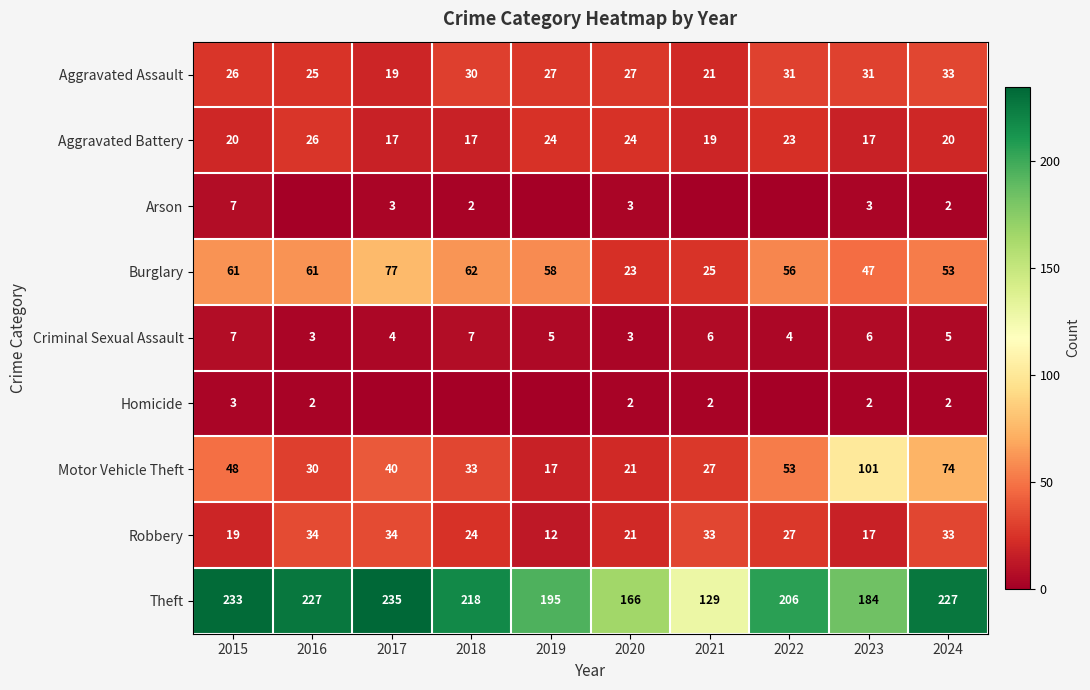

What is the difference between the highest and lowest values at 2020?

164